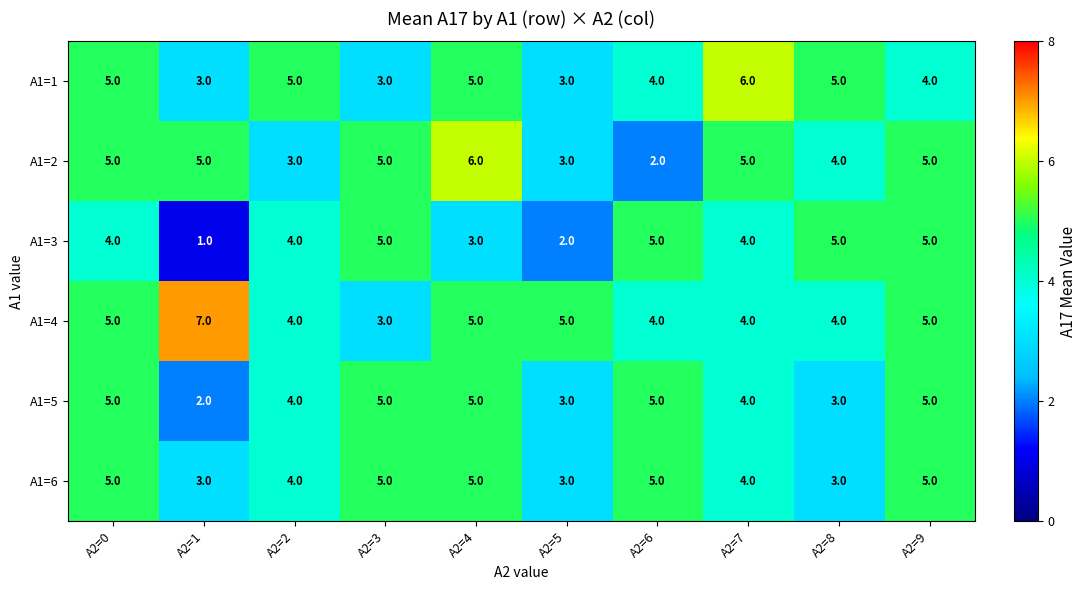

True or false: A1=3 has a value of 5 at A2=3.

True